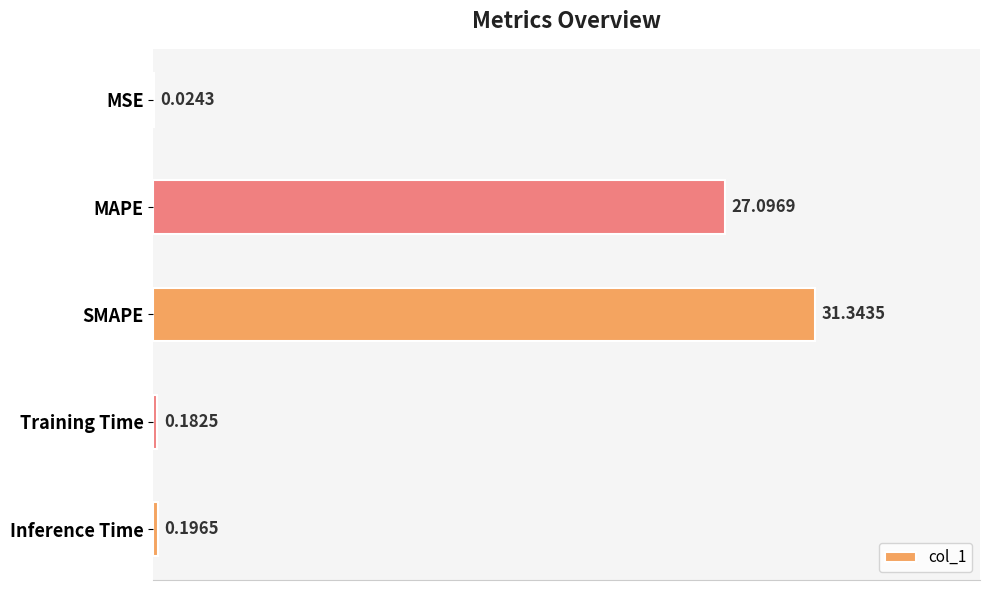

Between Training Time and MAPE, which is larger?

MAPE